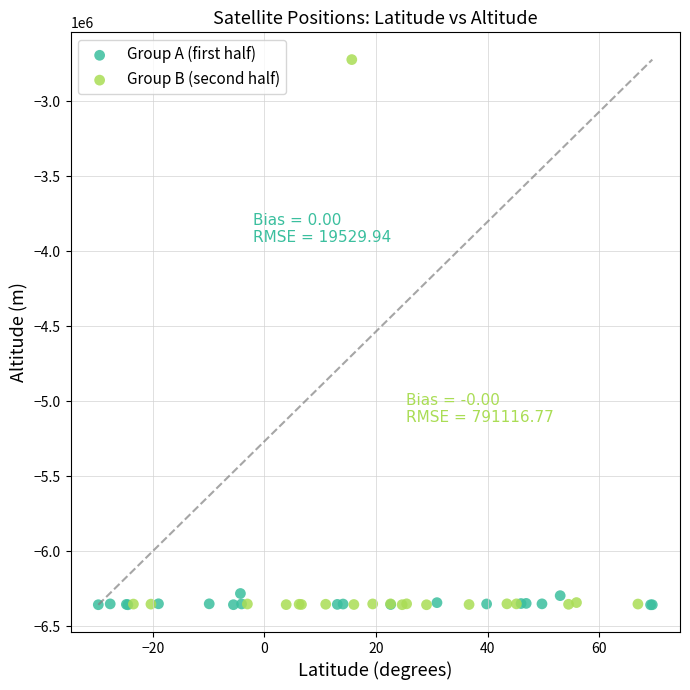

Which series contains the highest Y value?

Group B (second half)